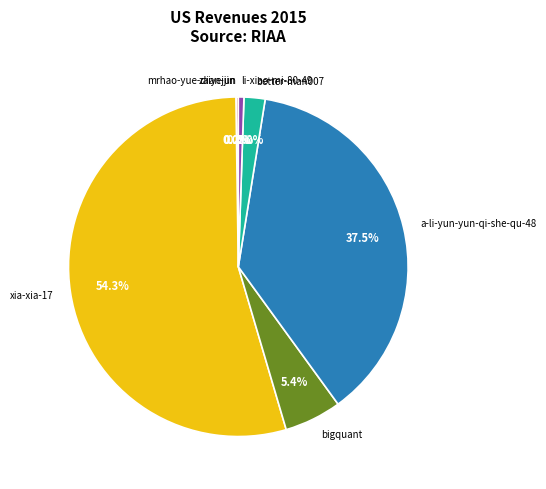

Does li-xiao-mi-80-49 represent more than half of the total?

No